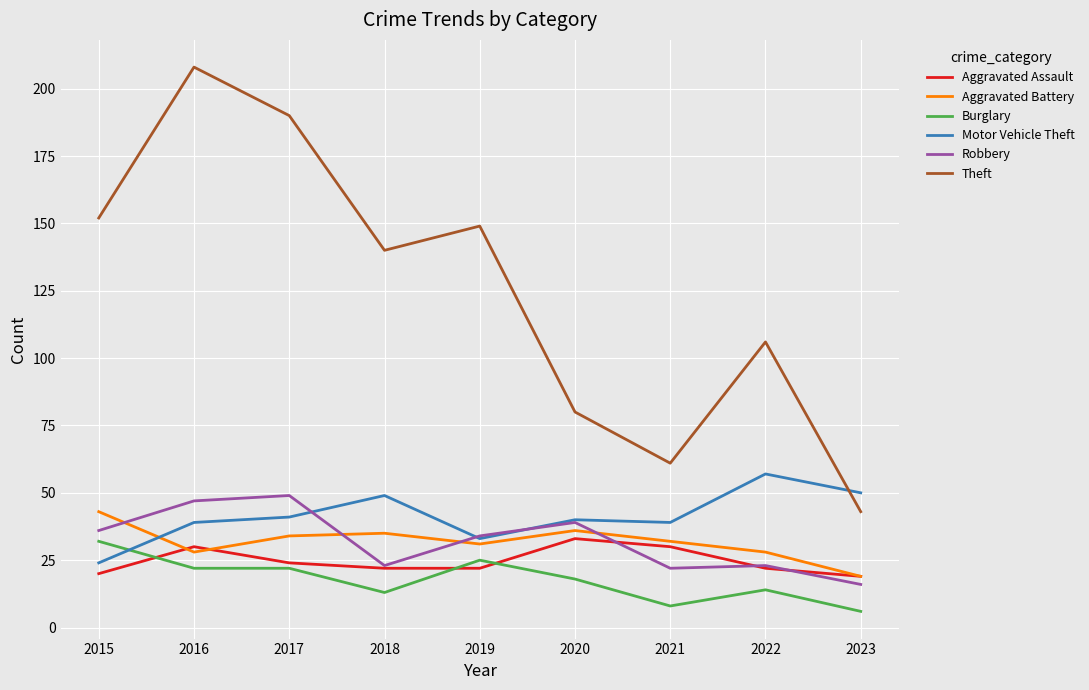

Which label corresponds to the smallest value in the chart?

2023